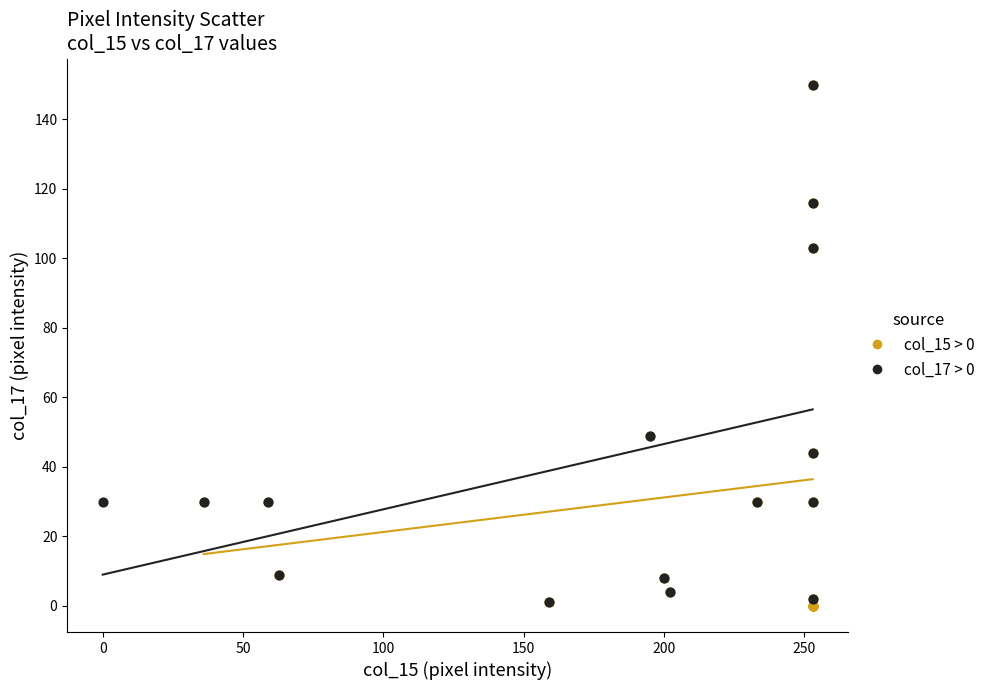

What are all the series names shown in the legend?

col_15 > 0, col_17 > 0